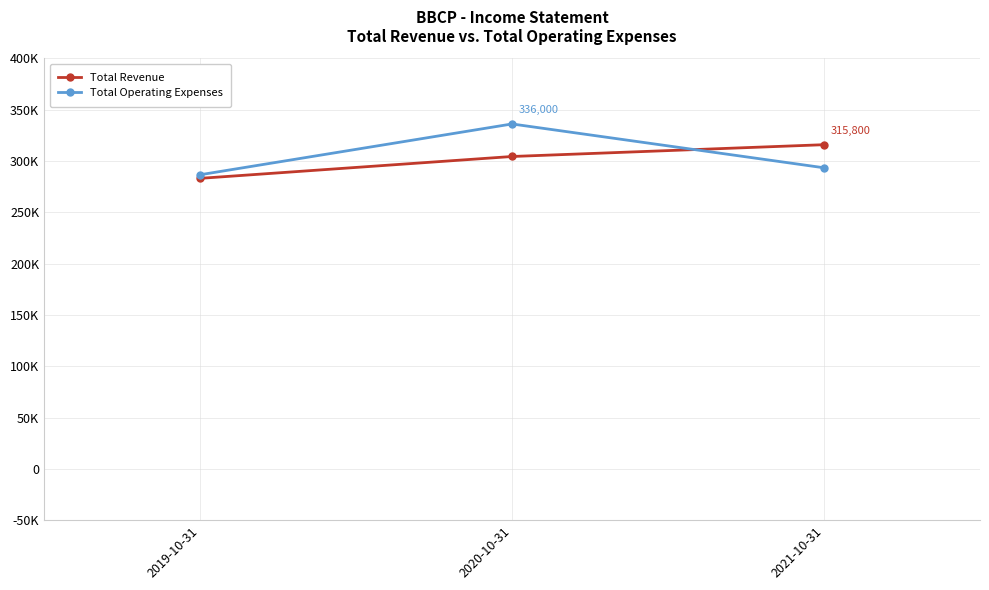

Reading left to right, extract all data points from this chart.

Total Revenue: 2019-10-31=283000	2020-10-31=304300	2021-10-31=315800
Total Operating Expenses: 2019-10-31=286500	2020-10-31=336000	2021-10-31=293300